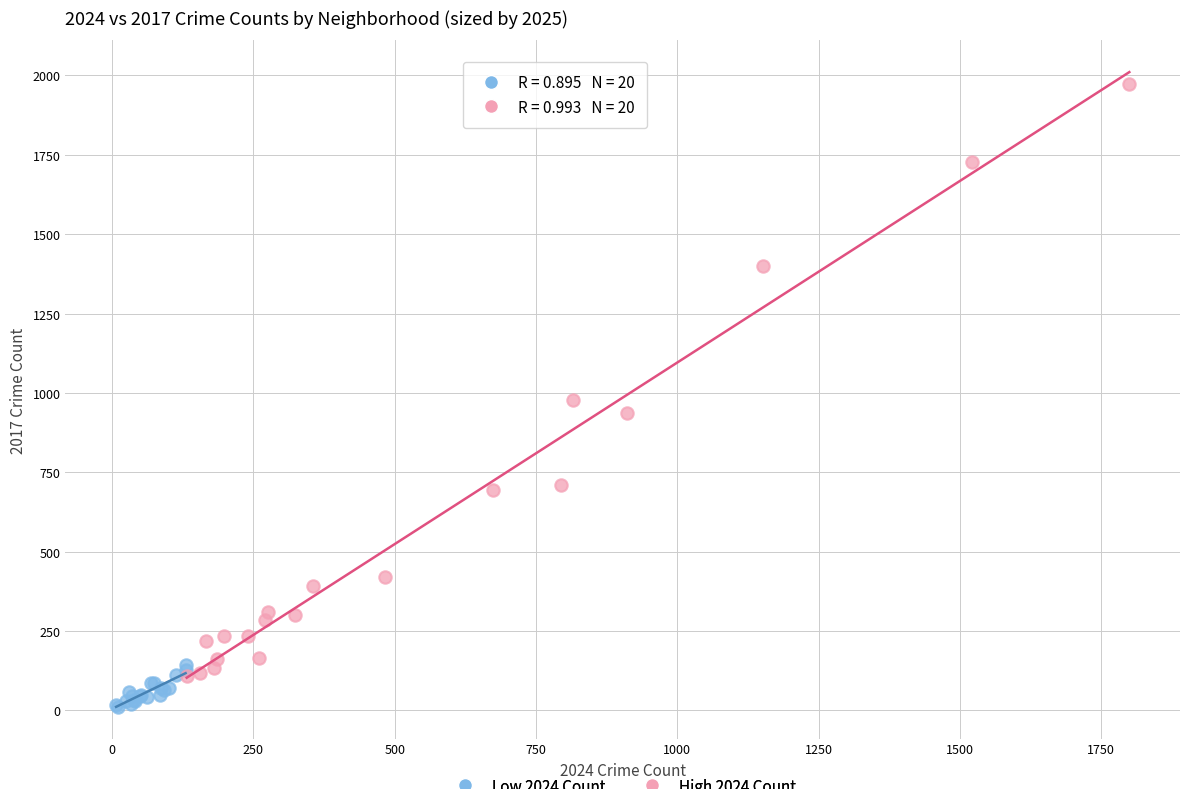

Which series contains the highest Y value?

High 2024 Count